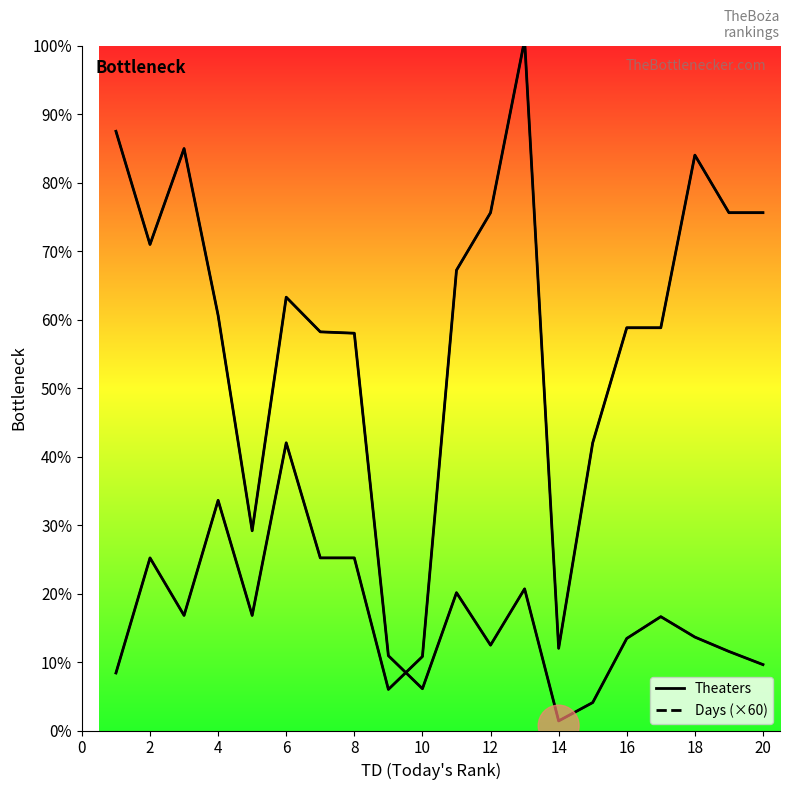

List the series in order of their peak value, lowest first.

Theaters, Days (×60)